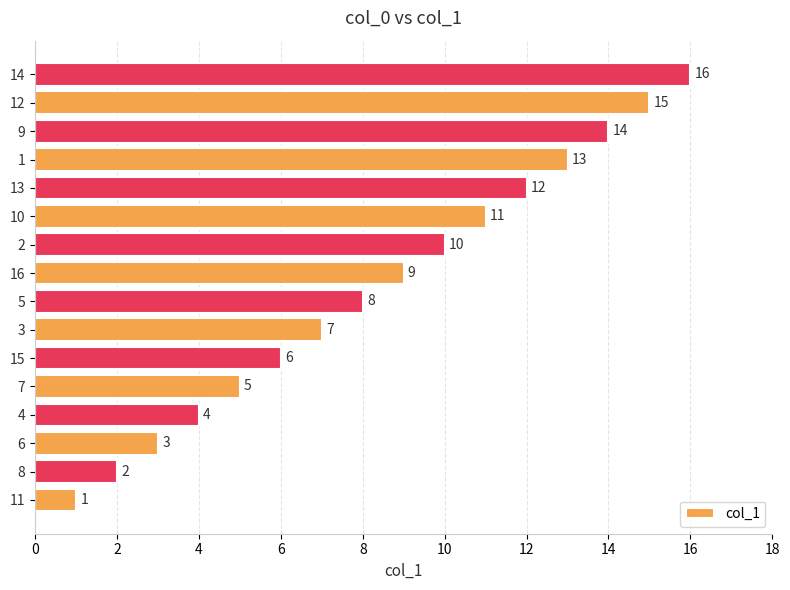

How many bars are there in total?

16